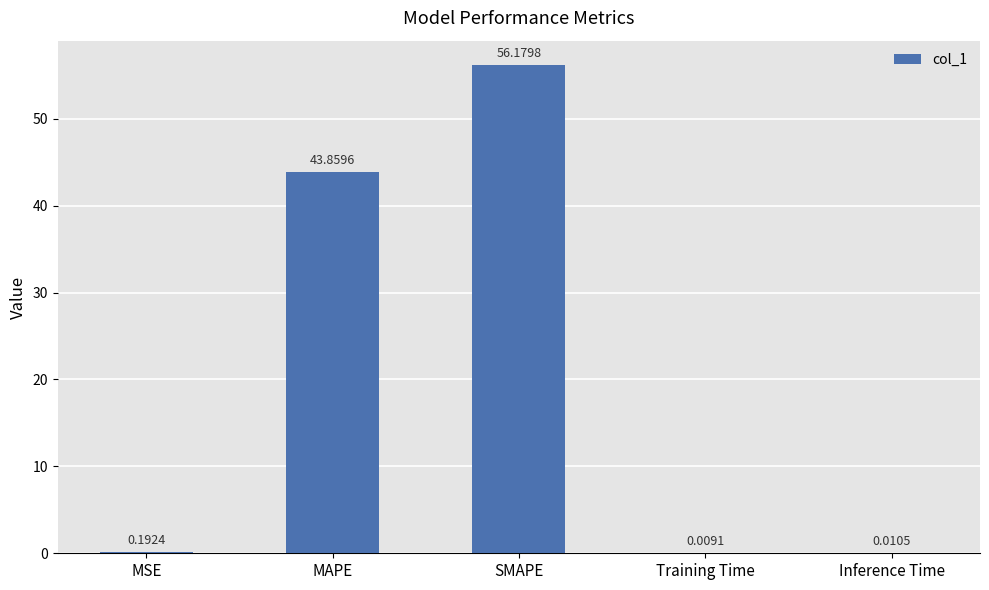

Which category has the highest value across all series?

SMAPE